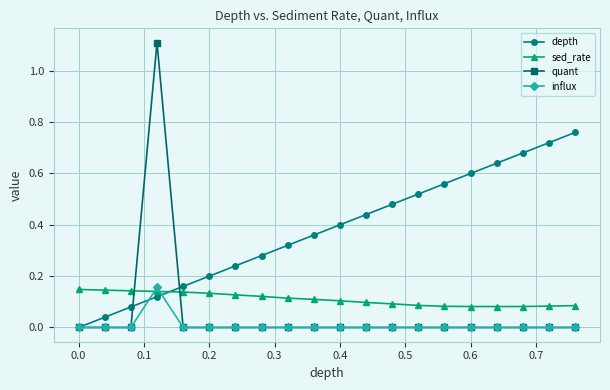

How many times do quant and sed_rate cross each other?

2